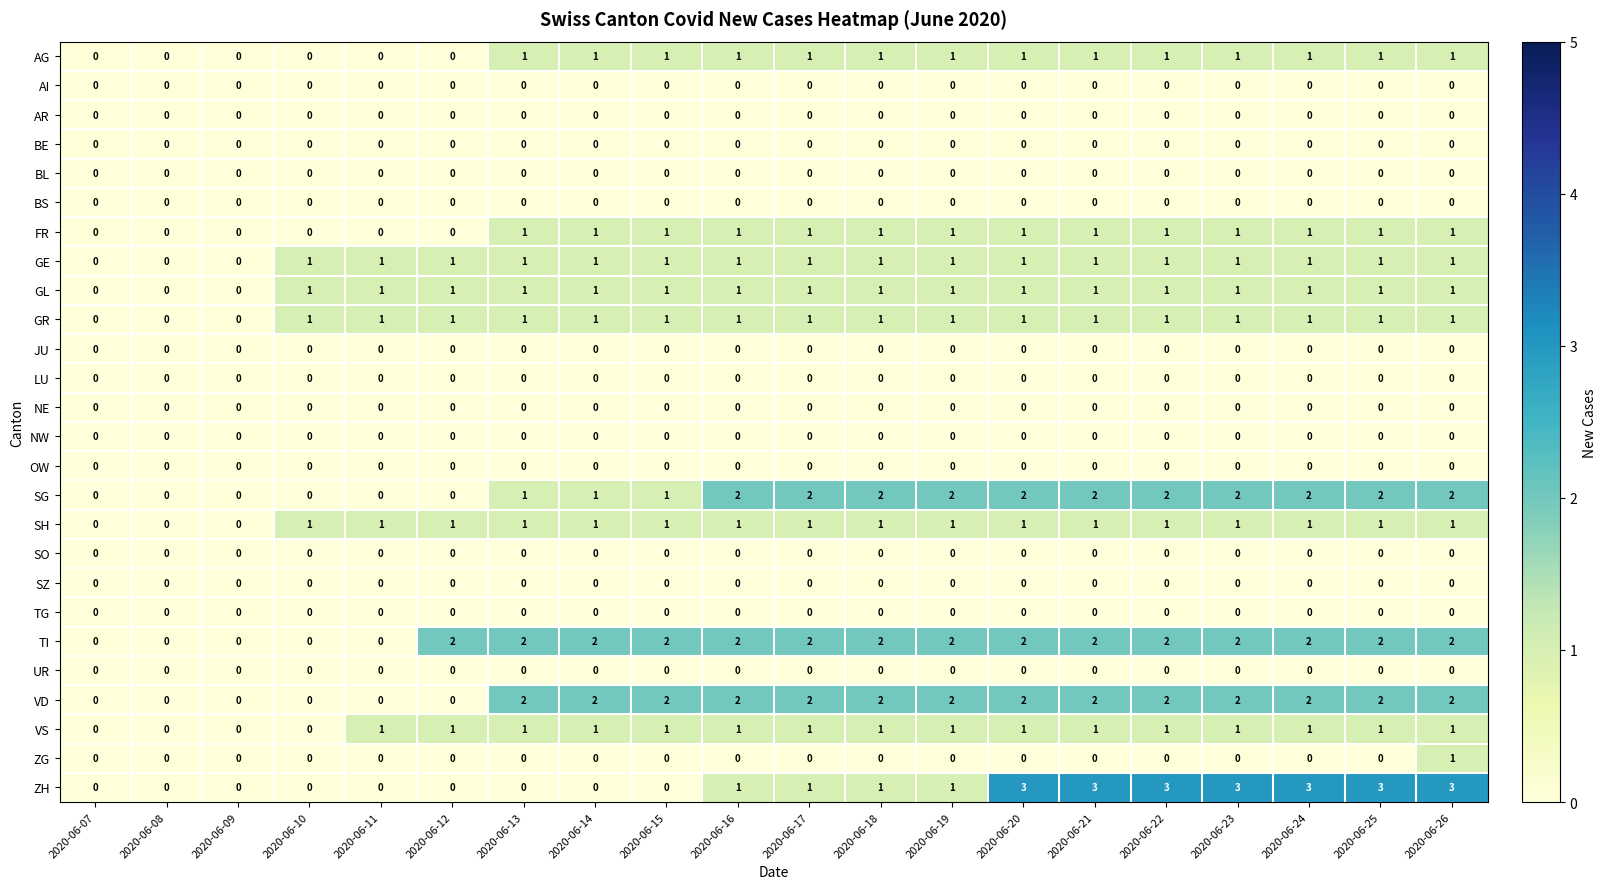

True or false: GE has a value of 2 at 2020-06-18.

False